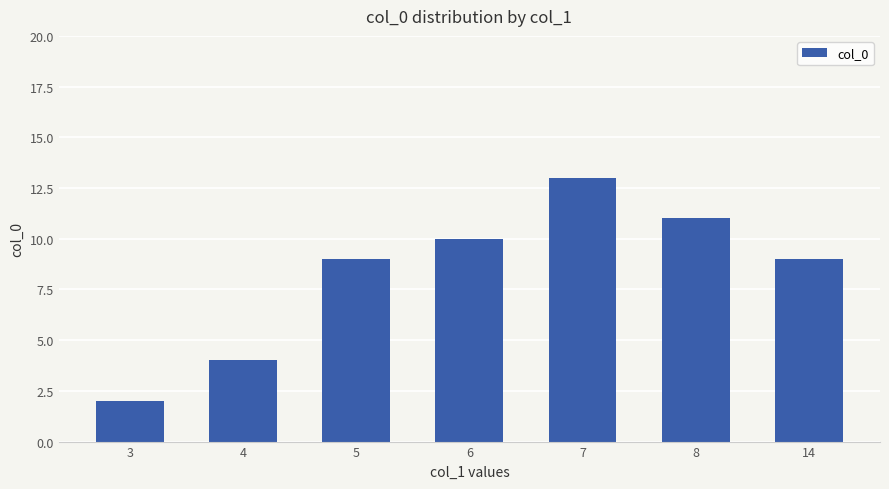

Between 5 and 3, which is larger?

5